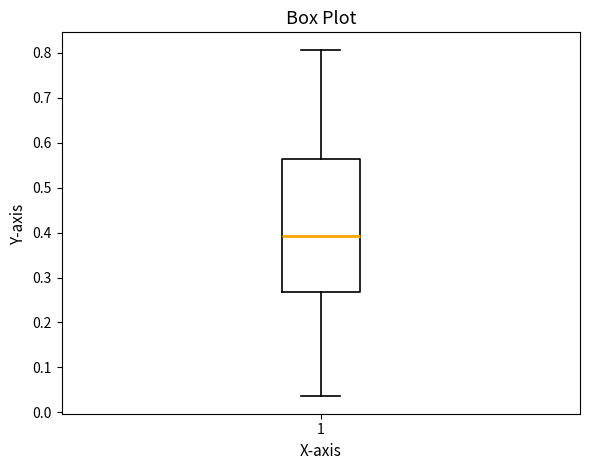

Transcribe this box plot: give where the median line is, the range the box spans, and where the two whiskers end, as read against the y-axis. The values are not printed on the chart, so give them approximately, as read against the axis.

median 0.39, box 0.27 to 0.56, whiskers 0.04 to 0.81